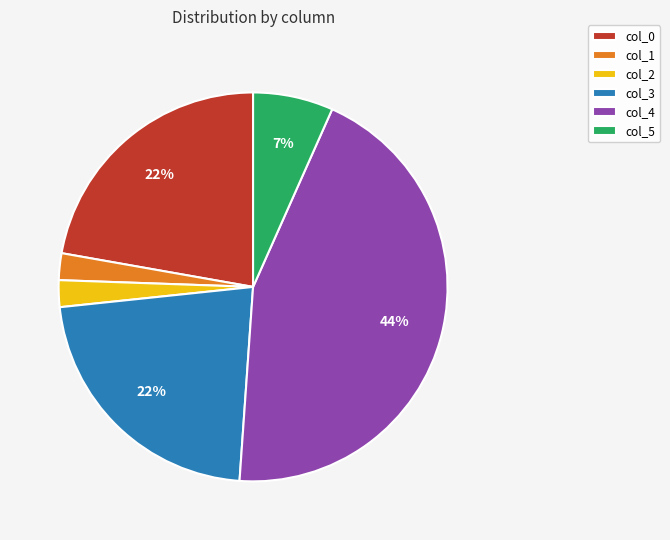

To the nearest percent, what percentage of the pie is col_3?

22%